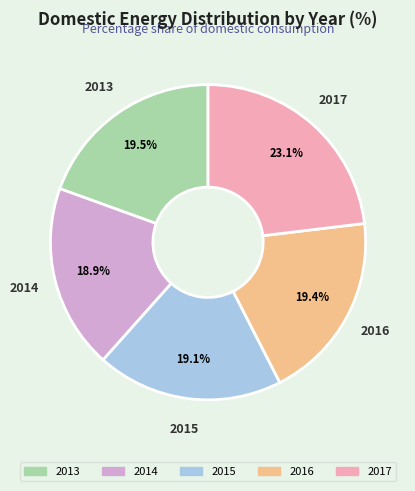

What is the largest slice in the pie chart?

2017